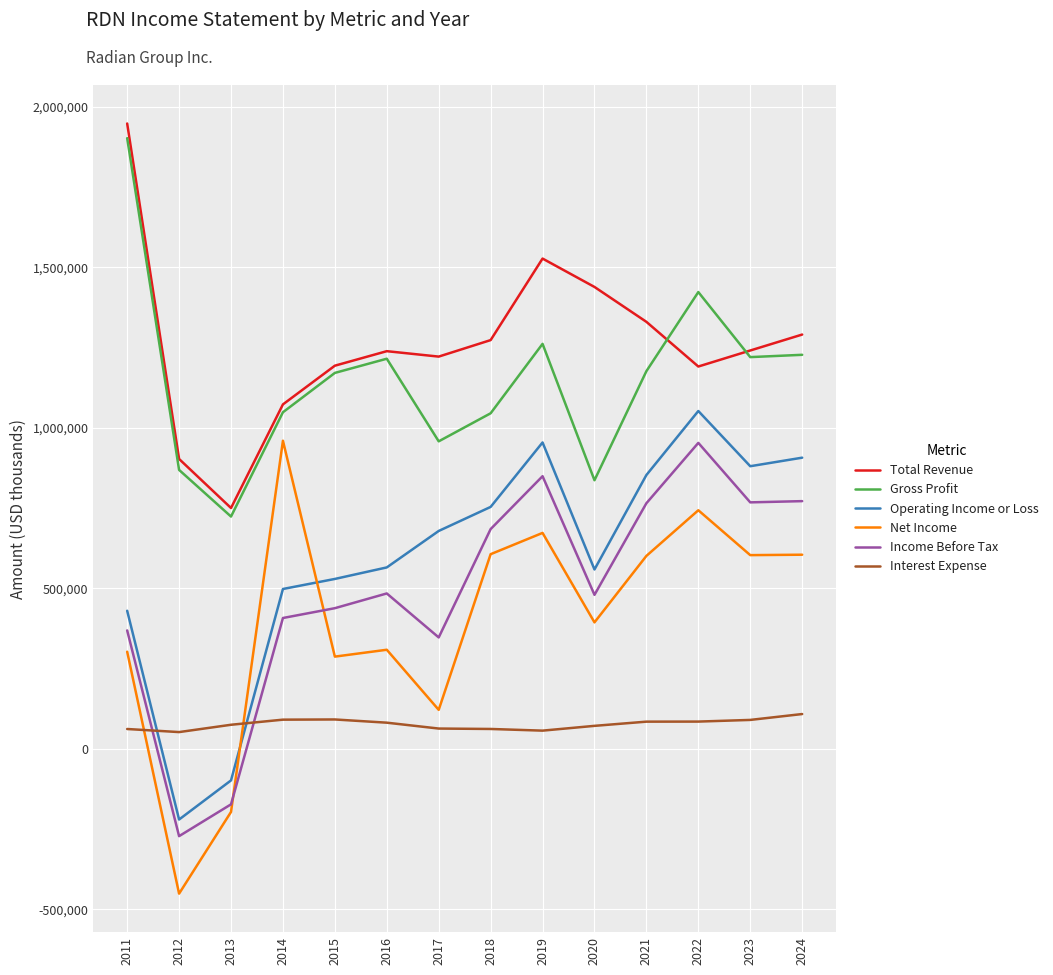

Does the chart display data point markers on the line(s)?

No